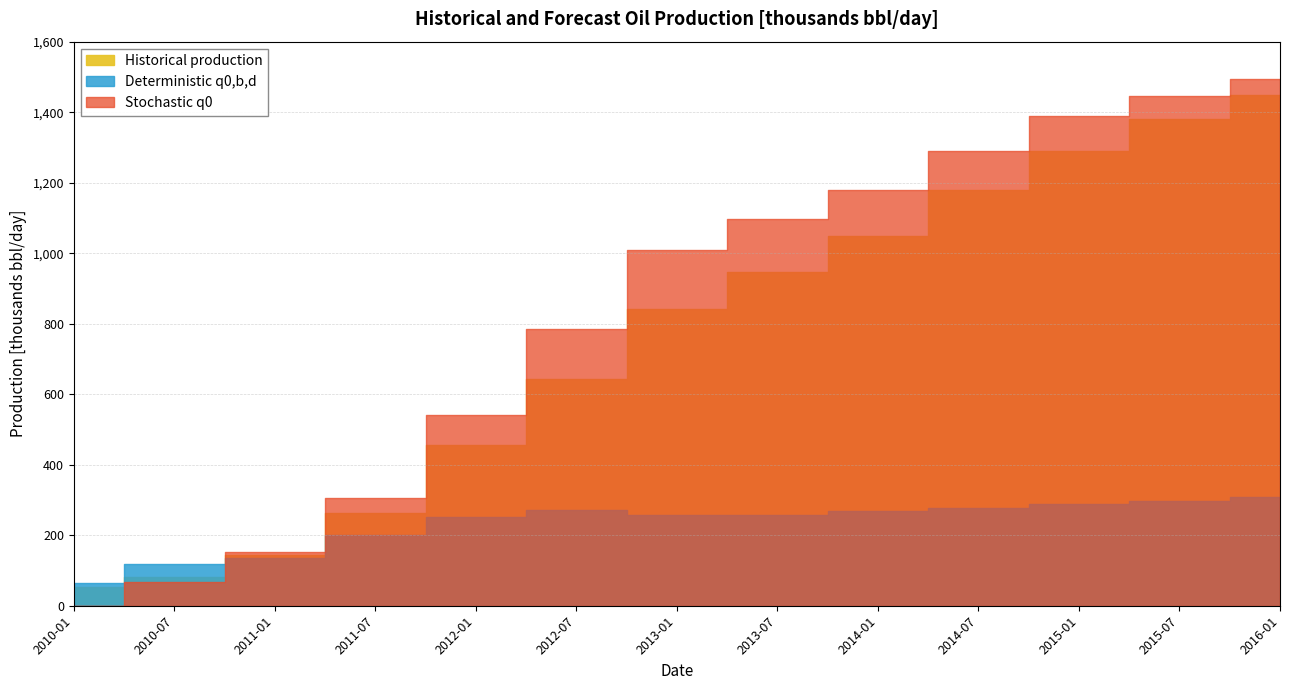

What is the approximate value of Stochastic q0 at 2013-07?

1097.4